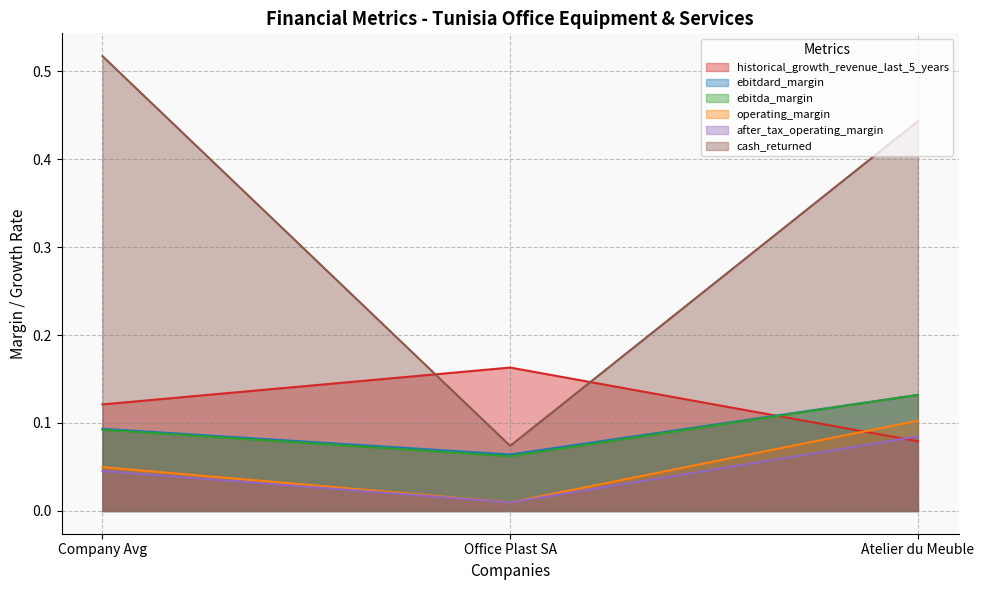

The cash_returned series shows 0.6 at Atelier du Meuble. True or false?

False